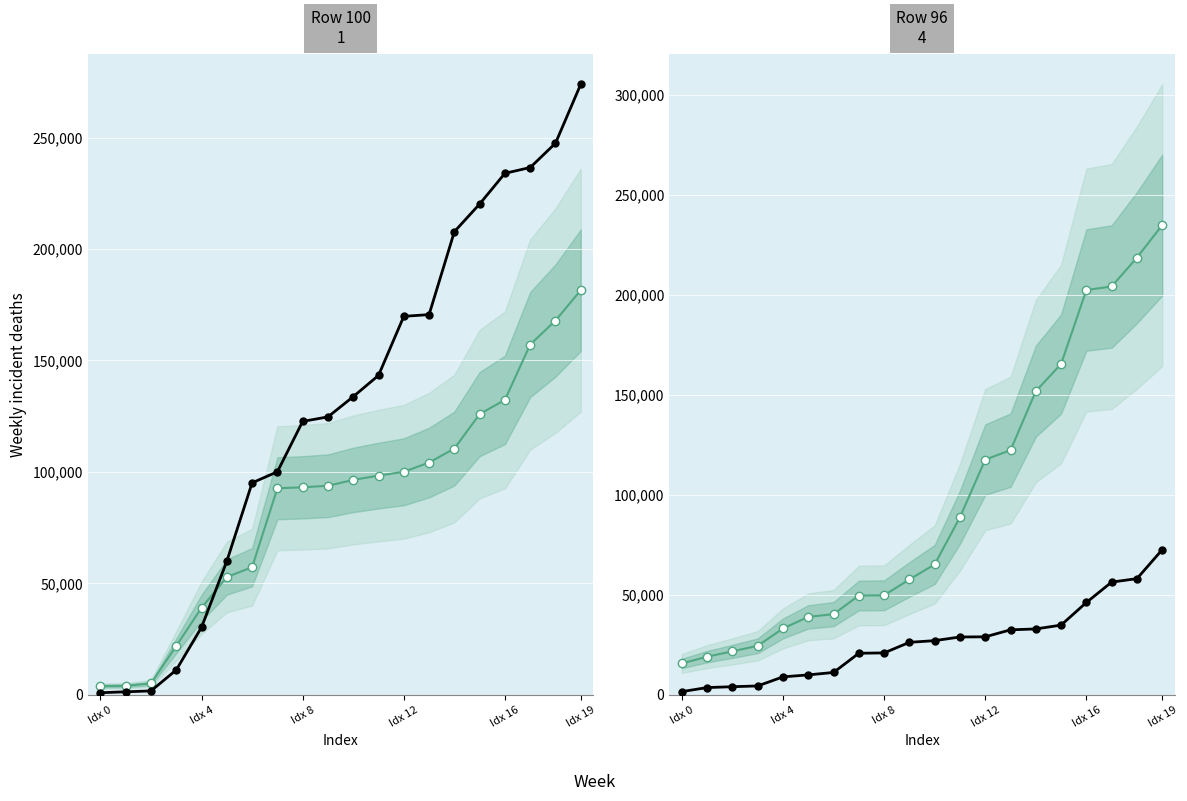

Count the number of categories in the chart.

20